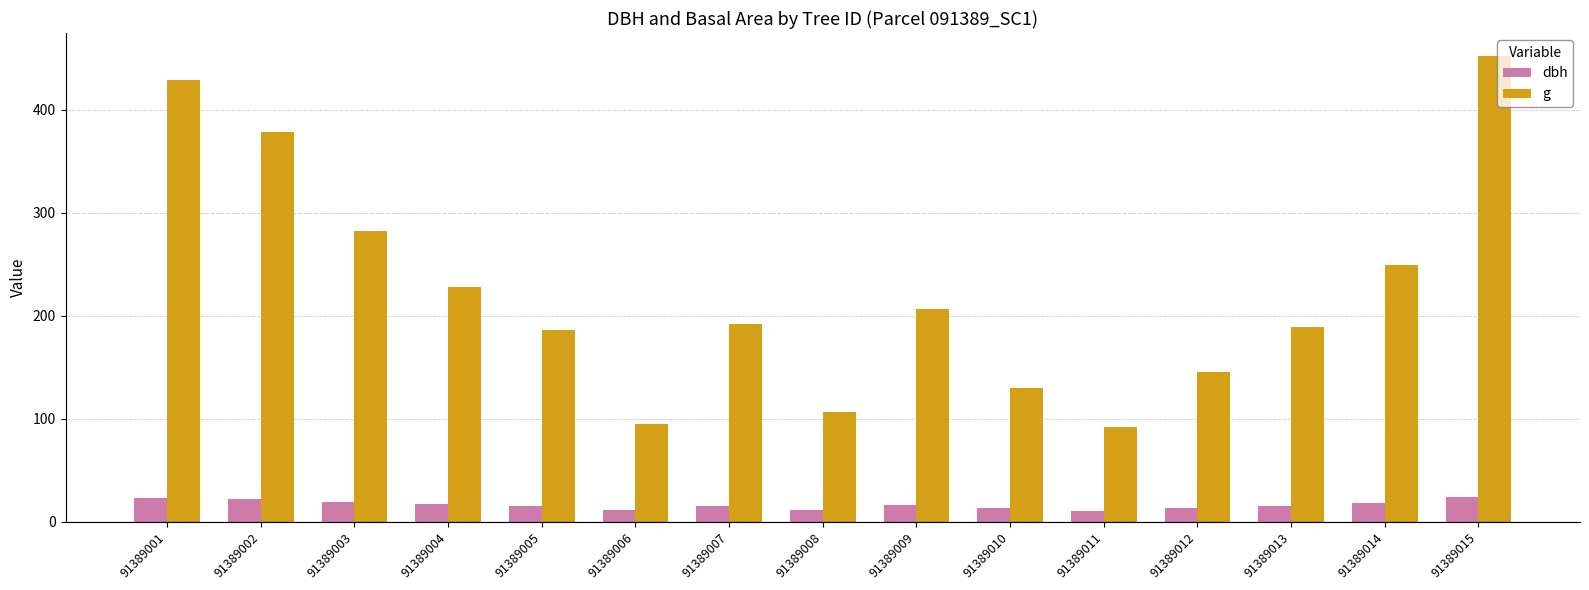

At which label does g first exceed 191?

91389001